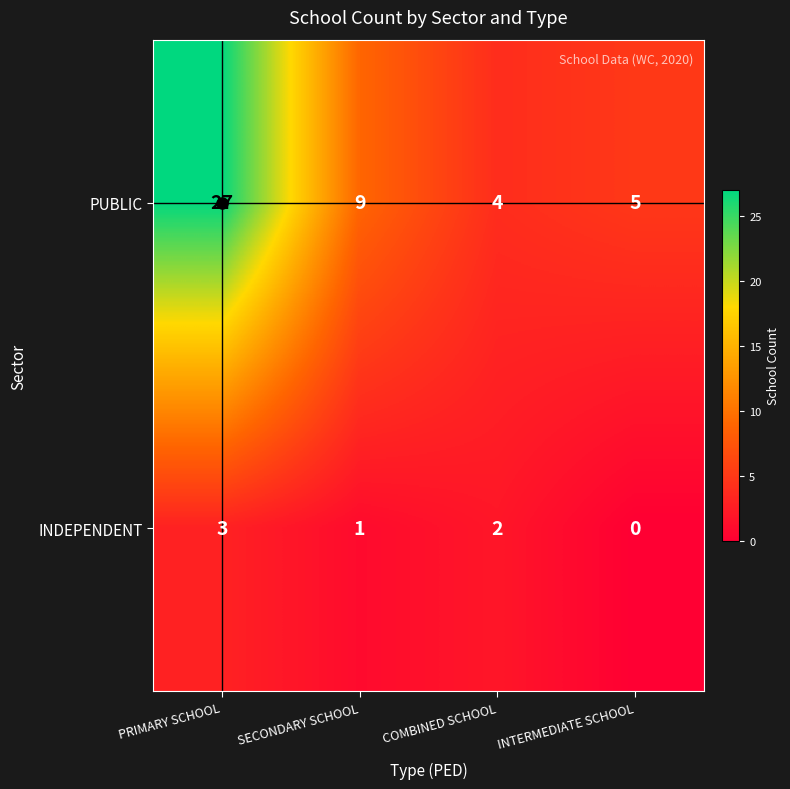

What is the total value across all series at SECONDARY SCHOOL?

10